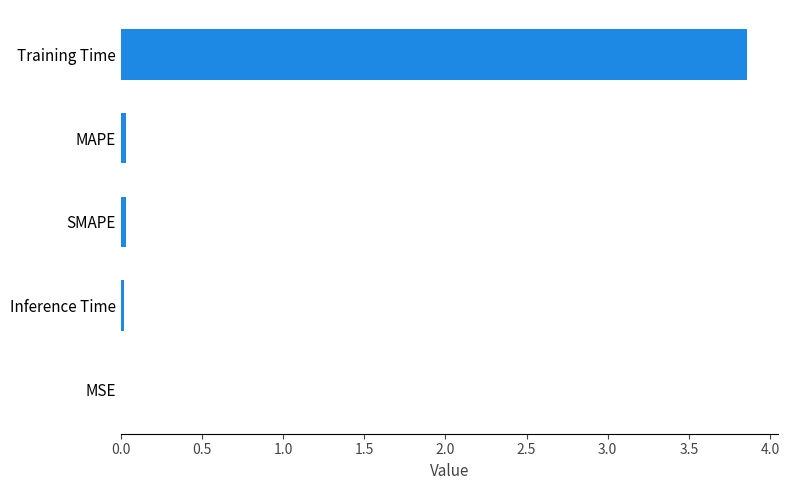

Is it true that the value at Training Time is 0.8?

False